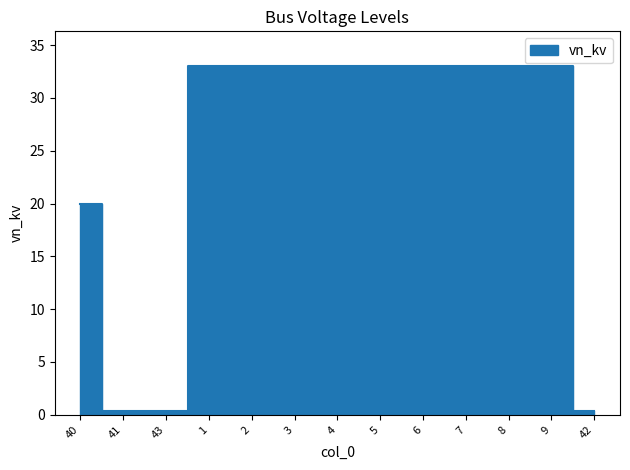

What is the value of the 6th point from the left?

33.0